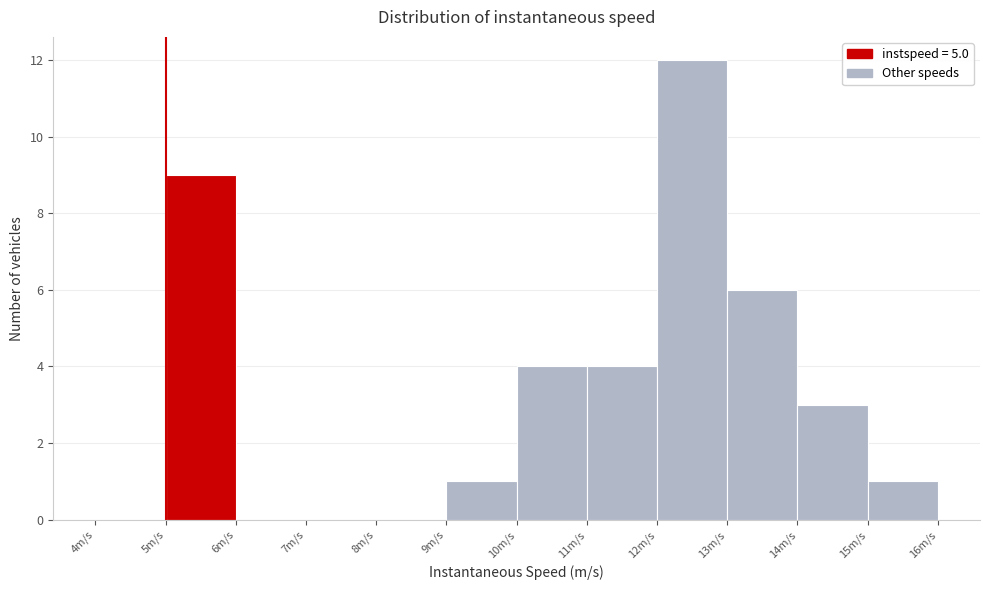

Over which range of the x-axis is the bar tallest?

12 to 13